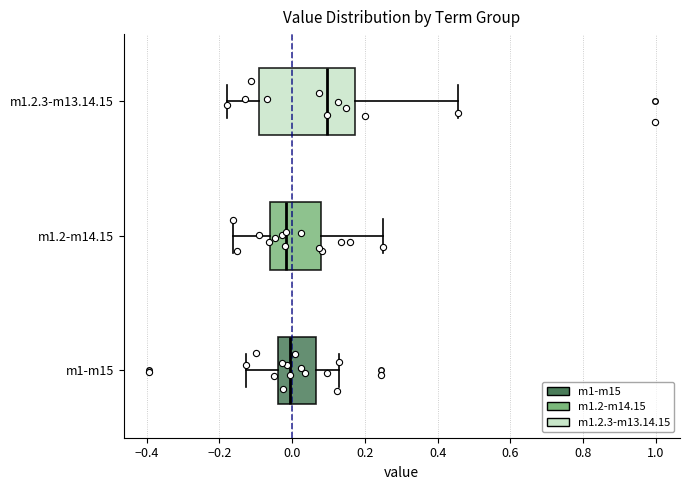

Reading bottom to top, read every box against the x-axis: the position of its median line, the range the box covers, and the ends of its whiskers. The values are not printed on the chart, so give them approximately, as read against the axis.

m1-m15: median 0.00, box -0.04 to 0.06, whiskers -0.12 to 0.12
m1.2-m14.15: median -0.02, box -0.06 to 0.08, whiskers -0.16 to 0.24
m1.2.3-m13.14.15: median 0.10, box -0.08 to 0.18, whiskers -0.18 to 0.46